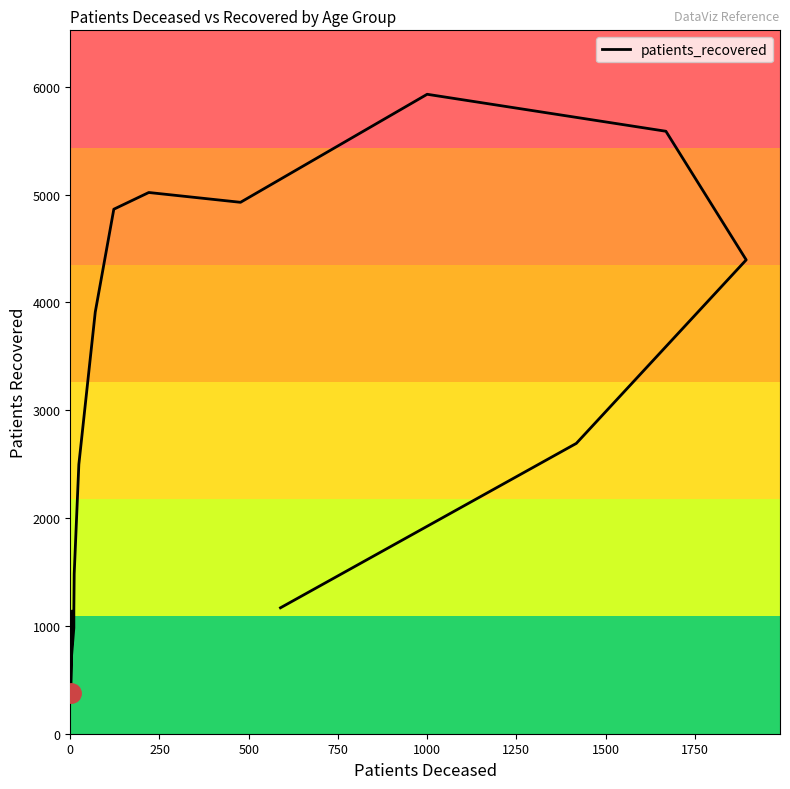

The value at 0 is 1897. True or false?

False